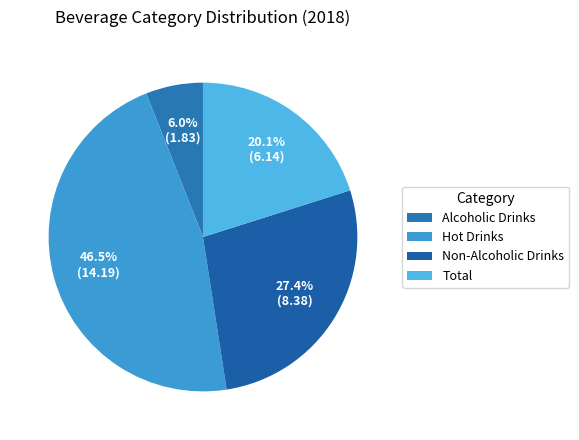

Do Total and Non-Alcoholic Drinks together represent more than half of the pie?

No